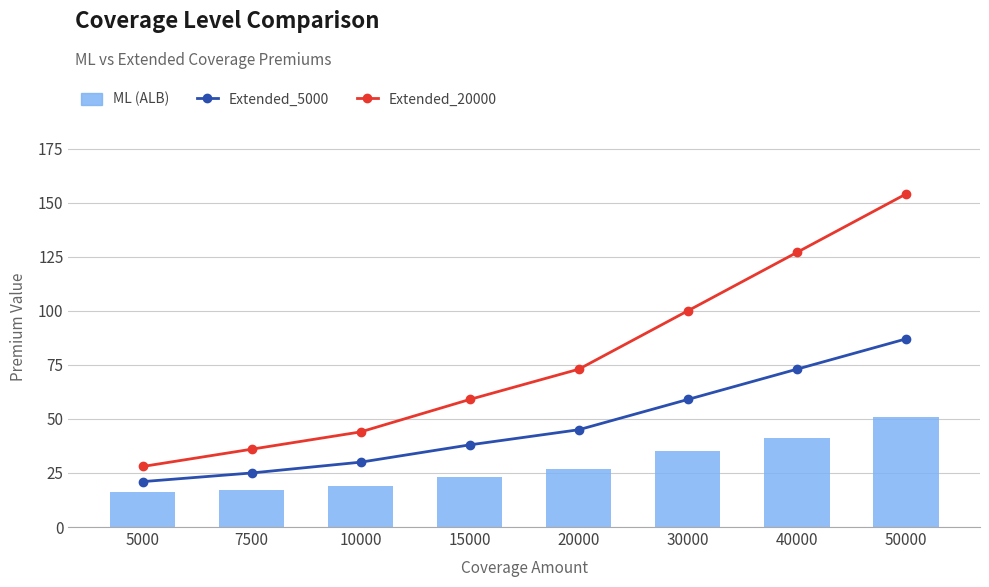

Between 50000 and 20000, which is larger?

50000